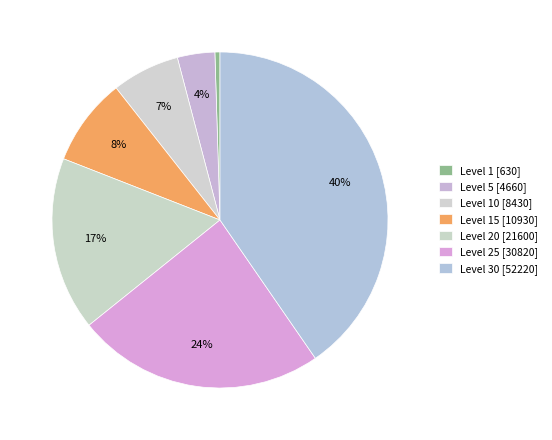

How many segments does this pie chart have?

7